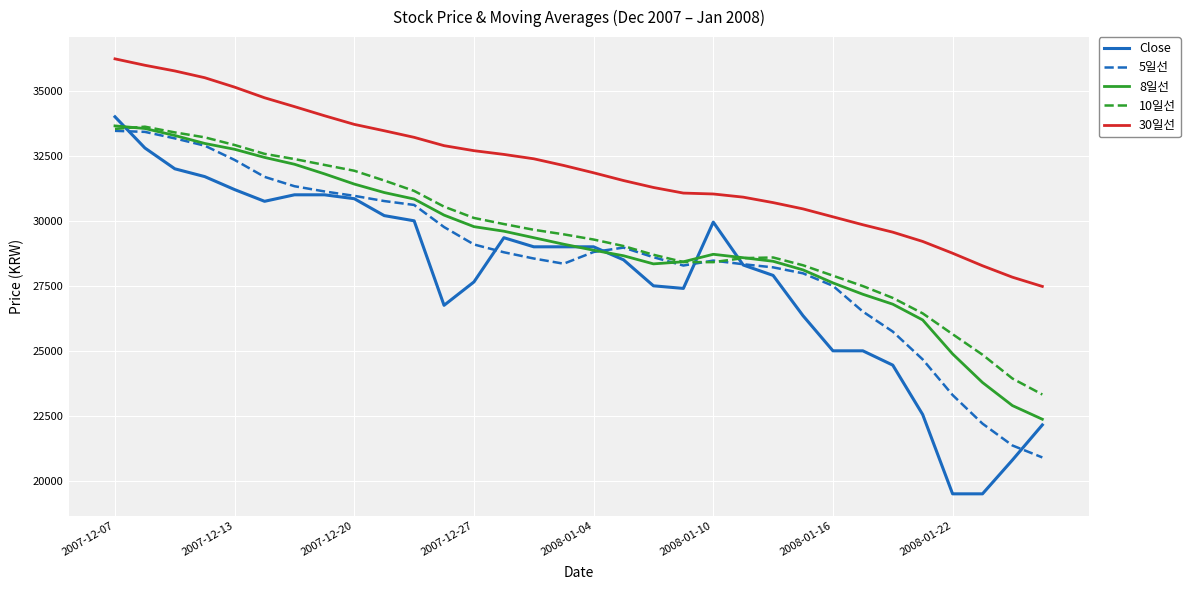

In 5일선, how many points are lower than both neighbors (excluding endpoints)?

2